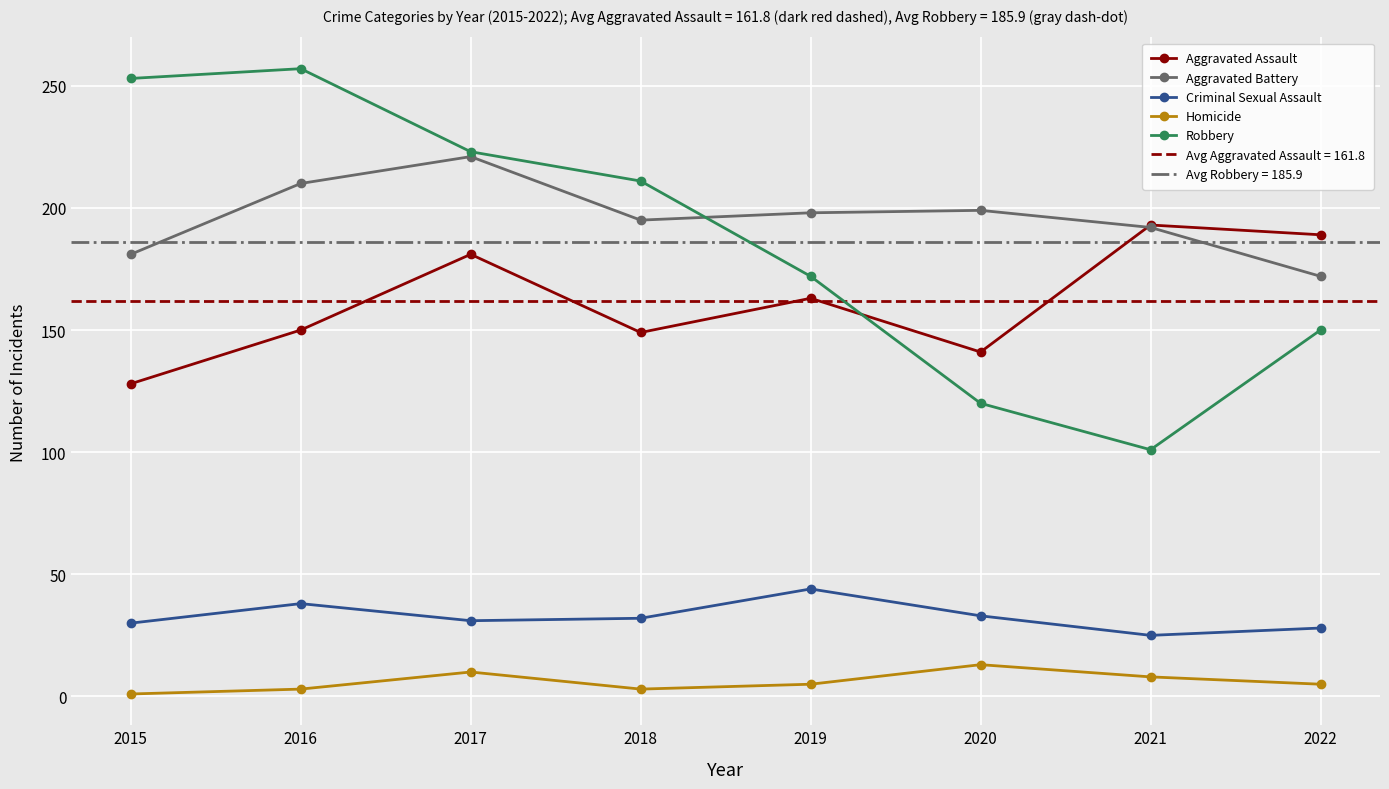

Is it true that Robbery equals 163 at 2021?

False